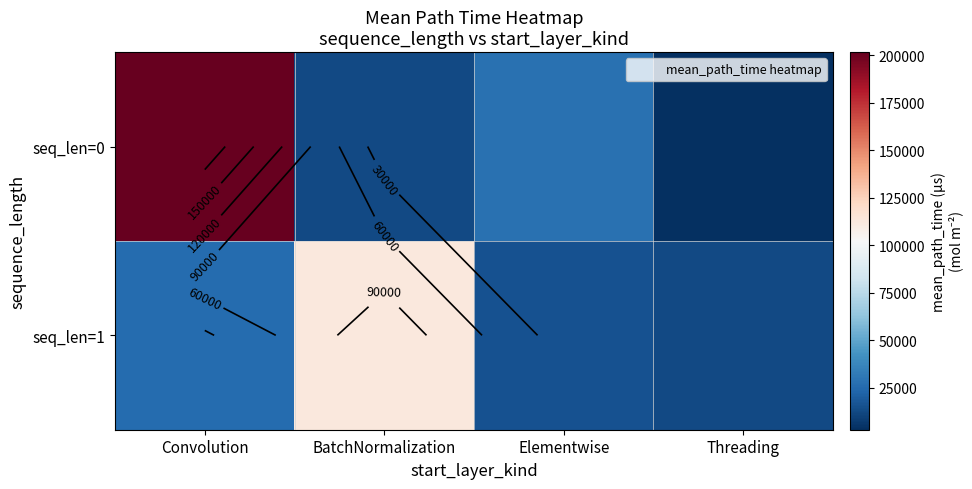

Which series has the widest spread of values?

seq_len=0